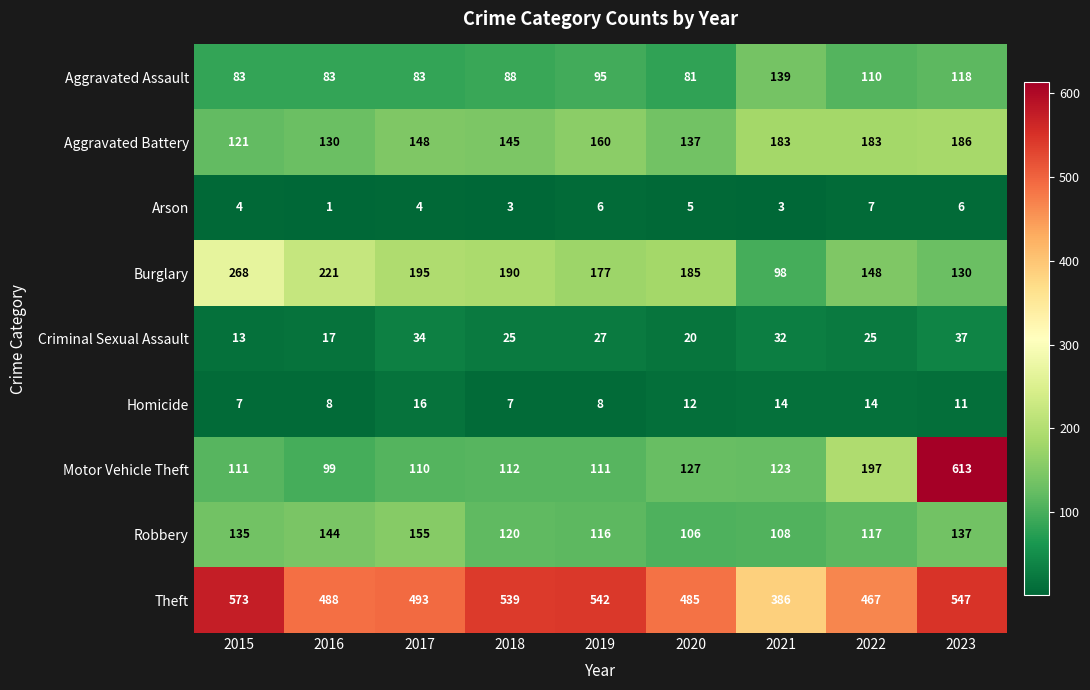

Is it true that Burglary equals 93 at 2018?

False